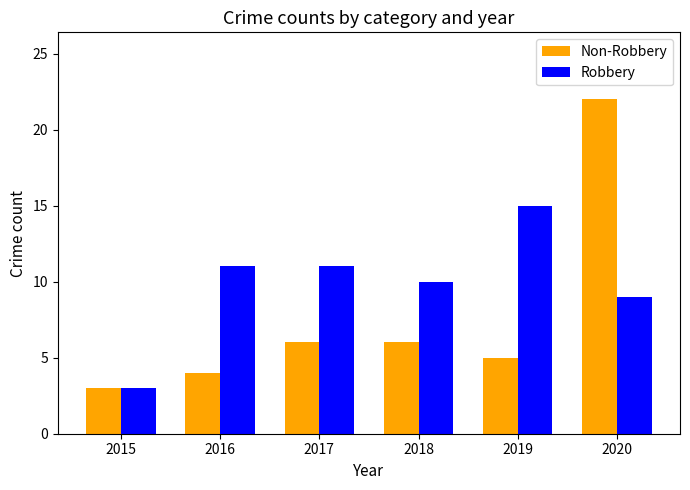

Which category has the lowest value in the Non-Robbery series?

2015